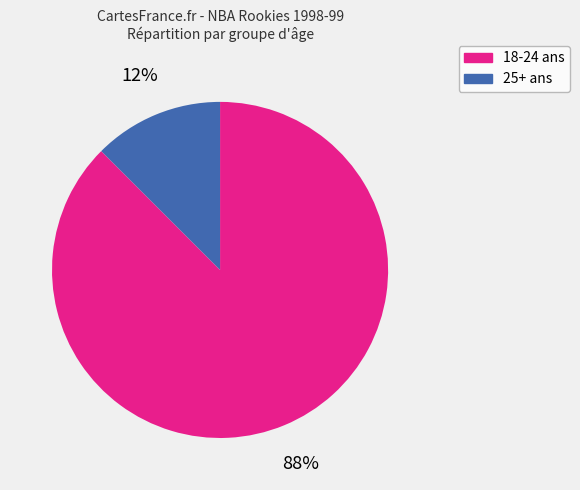

Is there a majority slice in this chart?

Yes